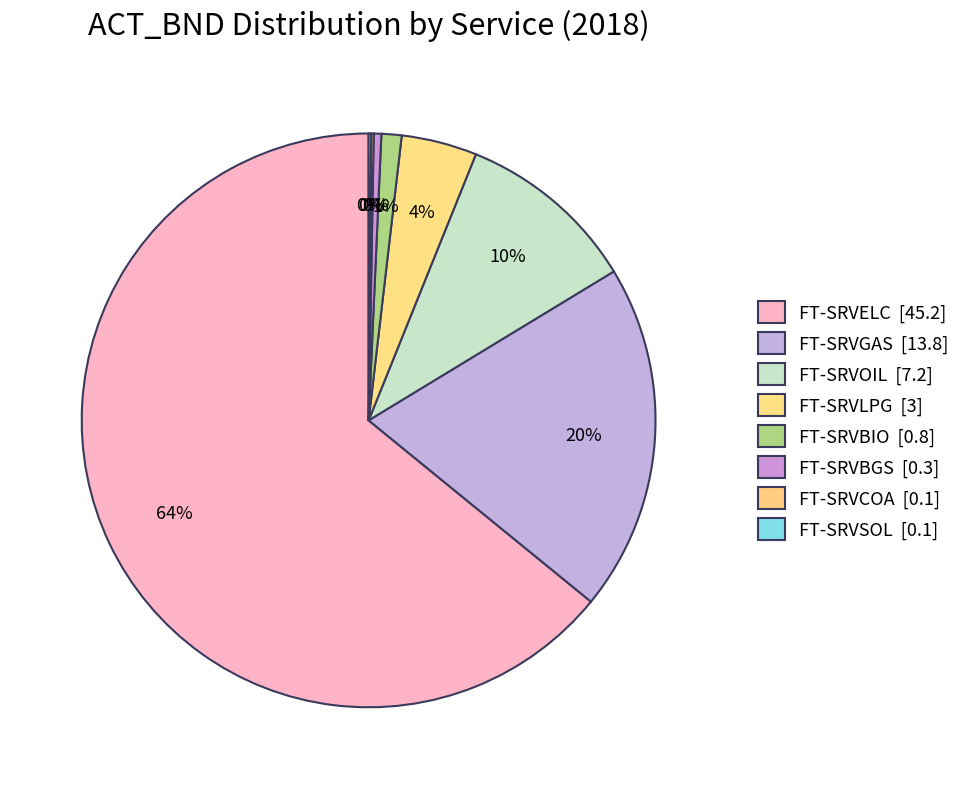

How many slices are in this pie chart?

8